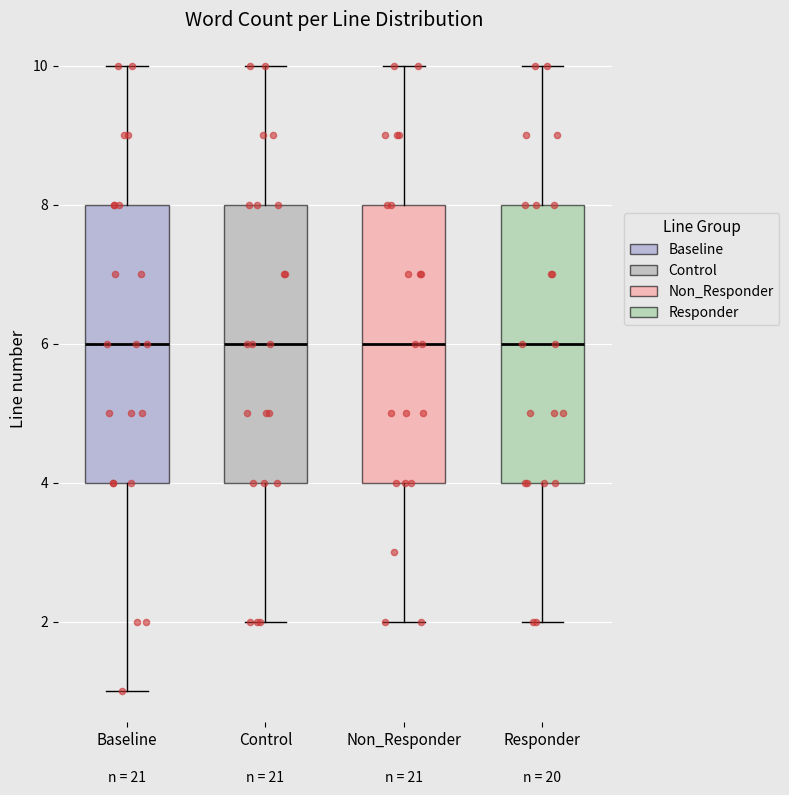

Reading left to right, transcribe this box plot: for each box, give where its median line is, the range the box spans, and where its two whiskers end, as read against the y-axis. The values are not printed on the chart, so give them approximately, as read against the axis.

Baseline: median 6, box 4 to 8, whiskers 1 to 10
Control: median 6, box 4 to 8, whiskers 2 to 10
Non_Responder: median 6, box 4 to 8, whiskers 2 to 10
Responder: median 6, box 4 to 8, whiskers 2 to 10